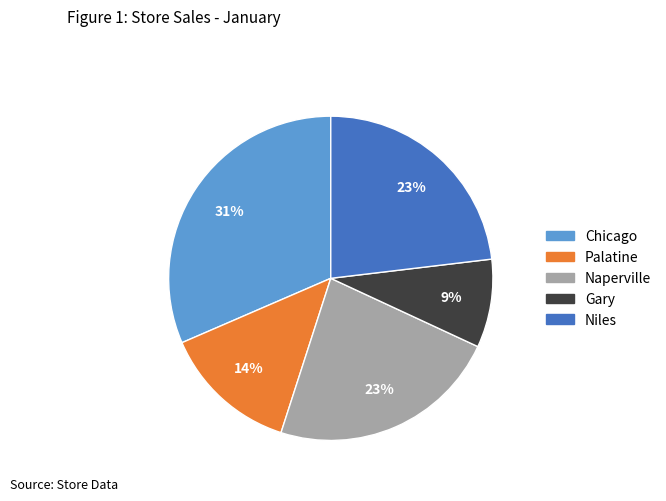

True or false: Niles accounts for 23% of the total.

True